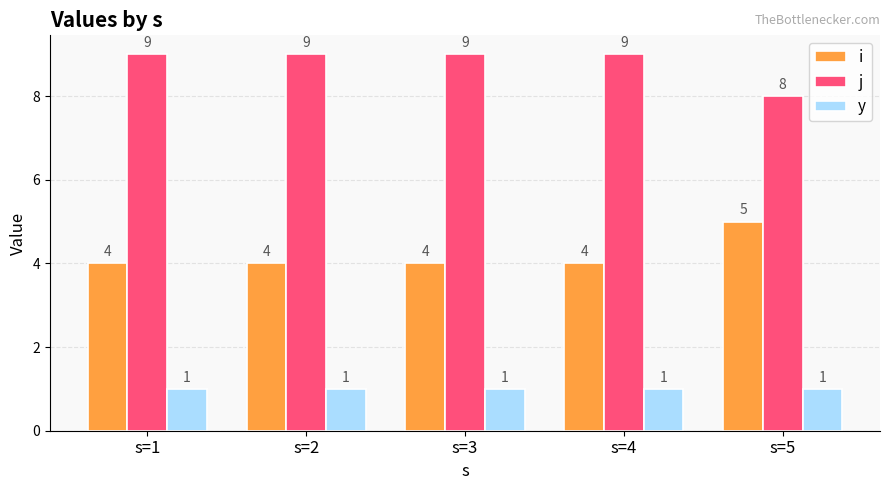

Does the chart contain any negative values?

No